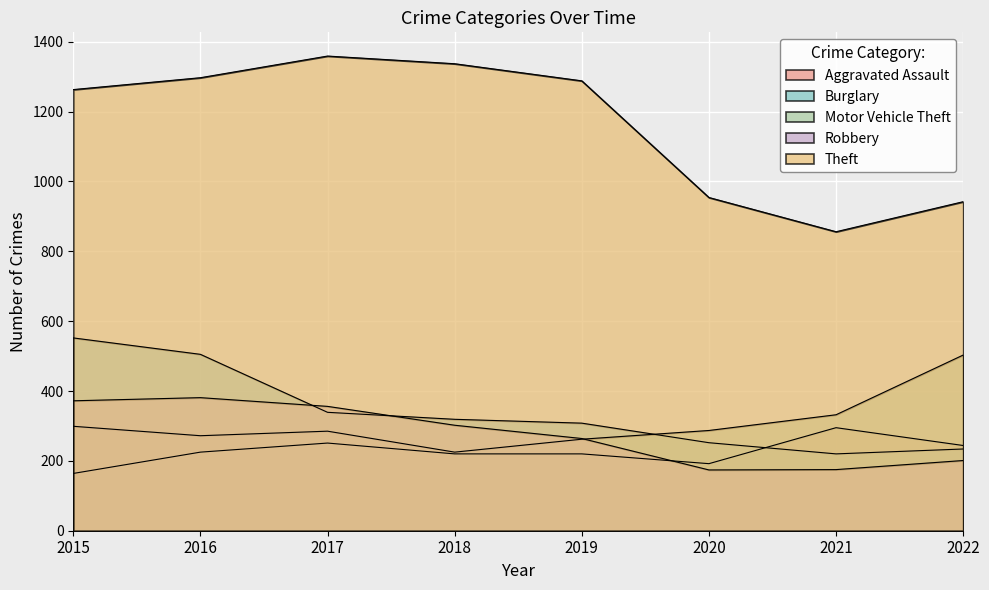

Which series has the widest spread of values?

Theft